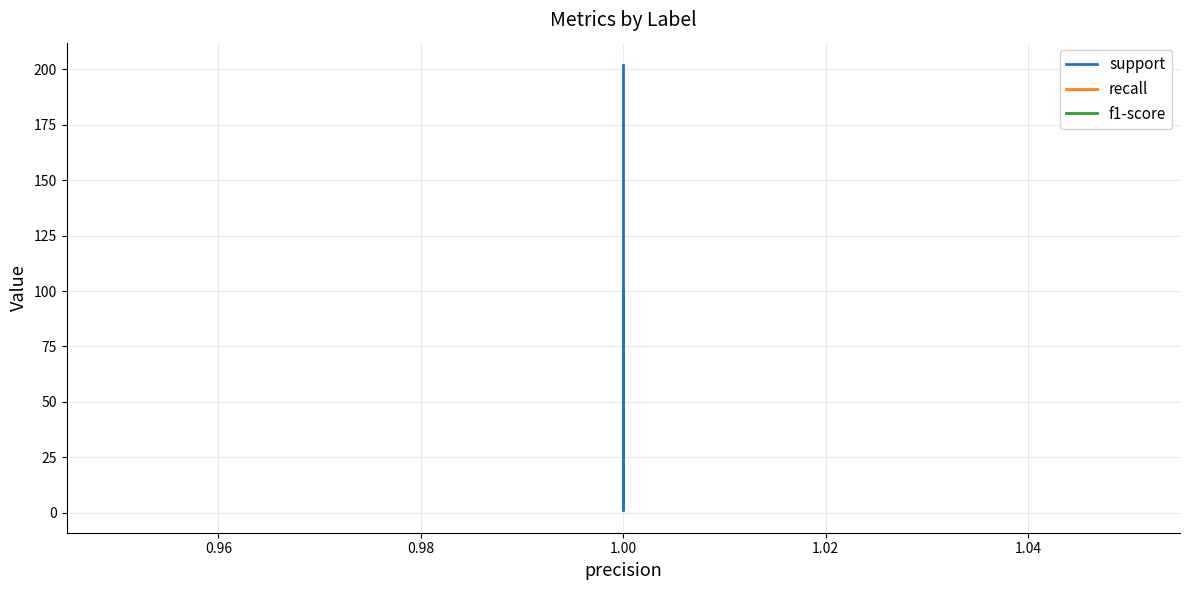

Which series has the largest total across all categories?

support